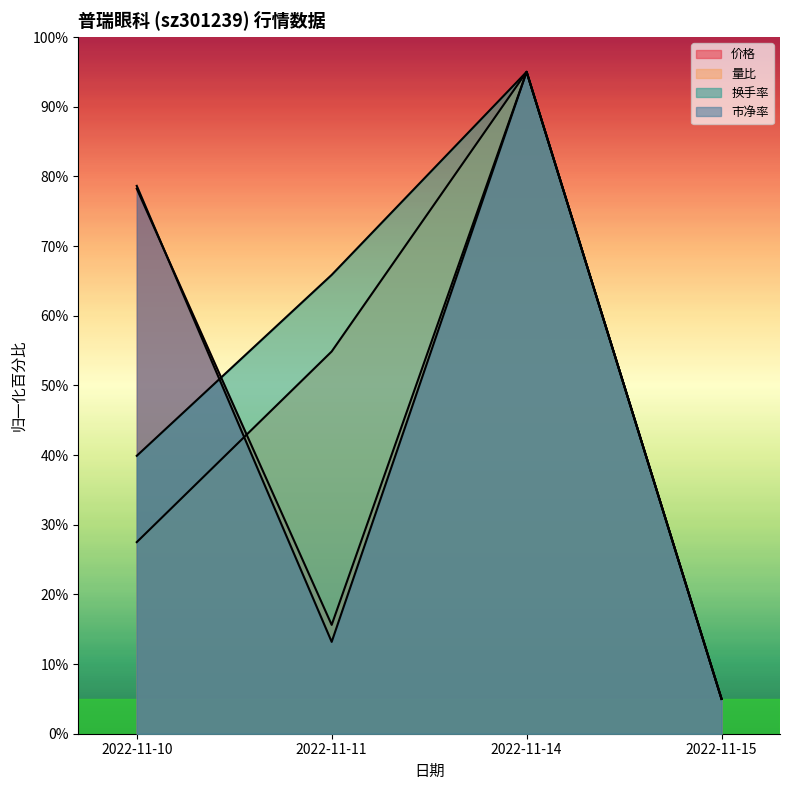

Count the number of categories in the chart.

4